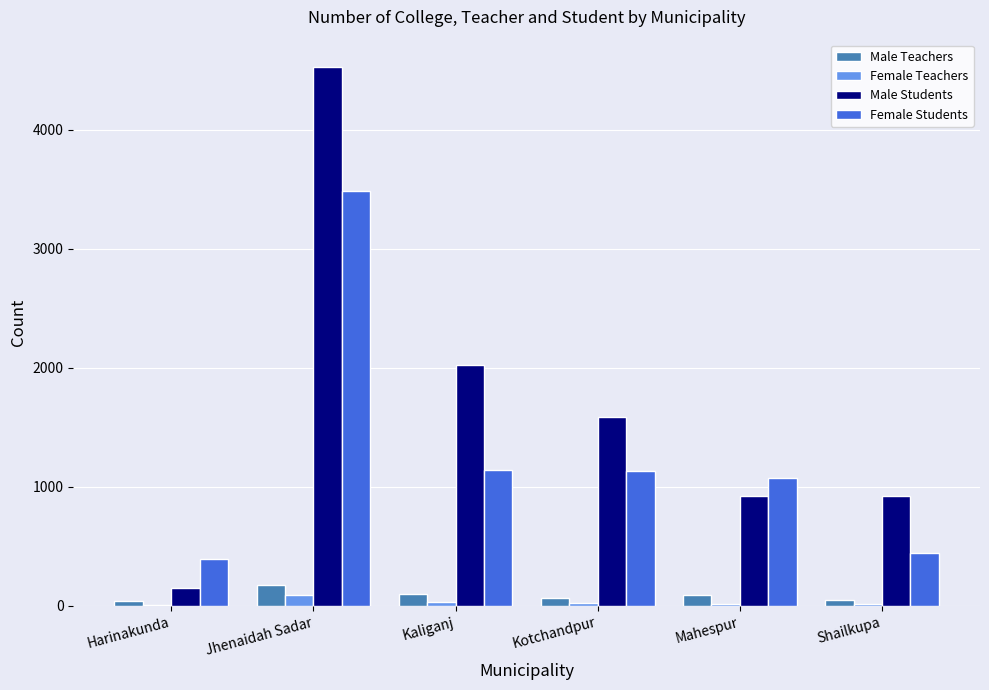

At which category is the sum across all series the highest?

Jhenaidah Sadar